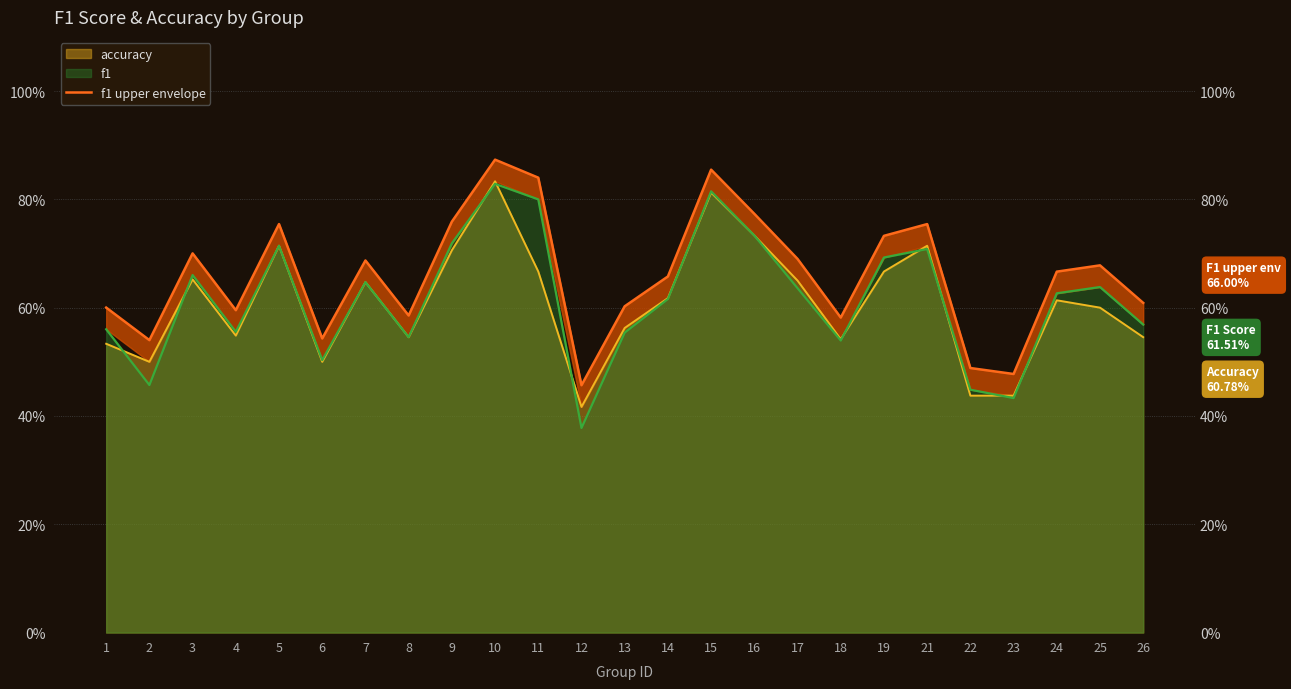

Which label corresponds to the largest value in the chart?

10